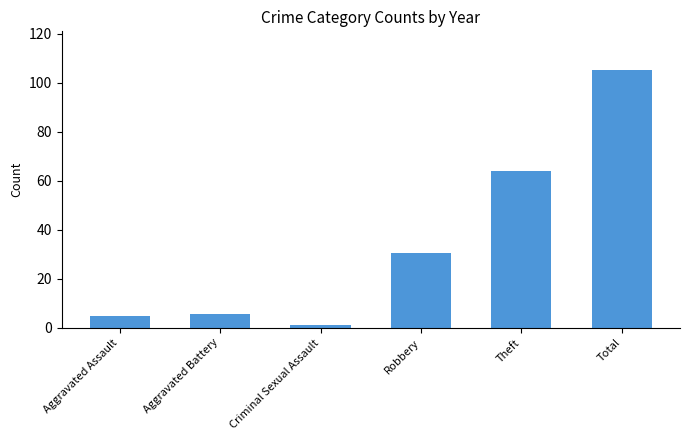

What is the smallest value displayed?

1.0